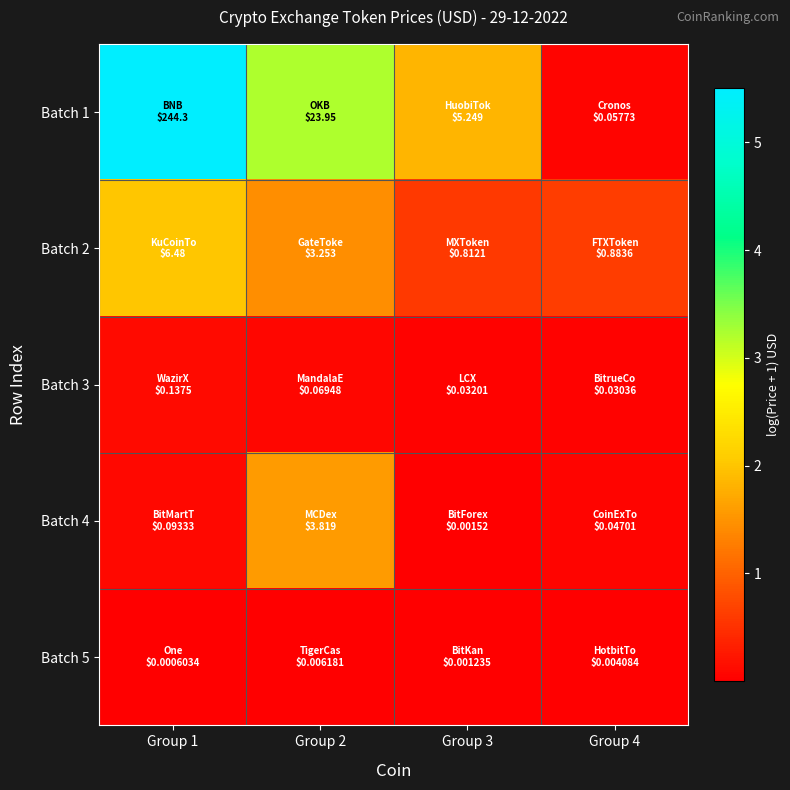

Reading right to left, list all the values displayed in this chart.

Batch 1: Group 4=0.1	Group 3=1.8	Group 2=3.2	Group 1=5.5
Batch 2: Group 4=0.6	Group 3=0.6	Group 2=1.4	Group 1=2.0
Batch 3: Group 4=0.0	Group 3=0.0	Group 2=0.1	Group 1=0.1
Batch 4: Group 4=0.0	Group 3=0.0	Group 2=1.6	Group 1=0.1
Batch 5: Group 4=0.0	Group 3=0.0	Group 2=0.0	Group 1=0.0